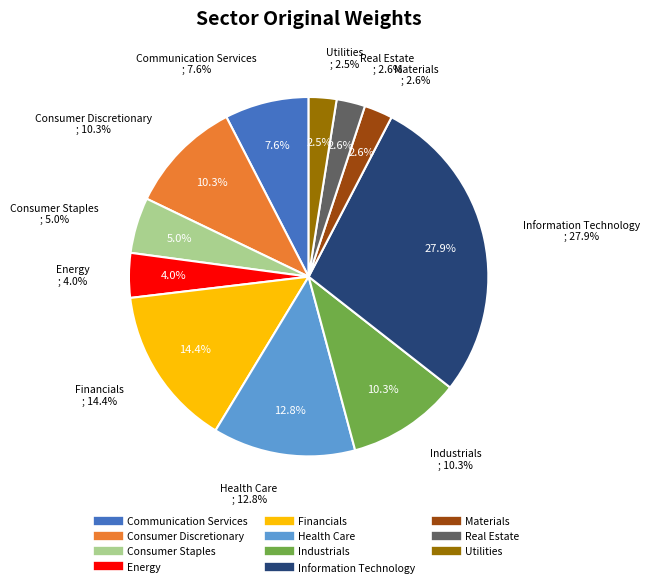

Approximately how many times larger is the value at Consumer Discretionary compared to Industrials?

1.0